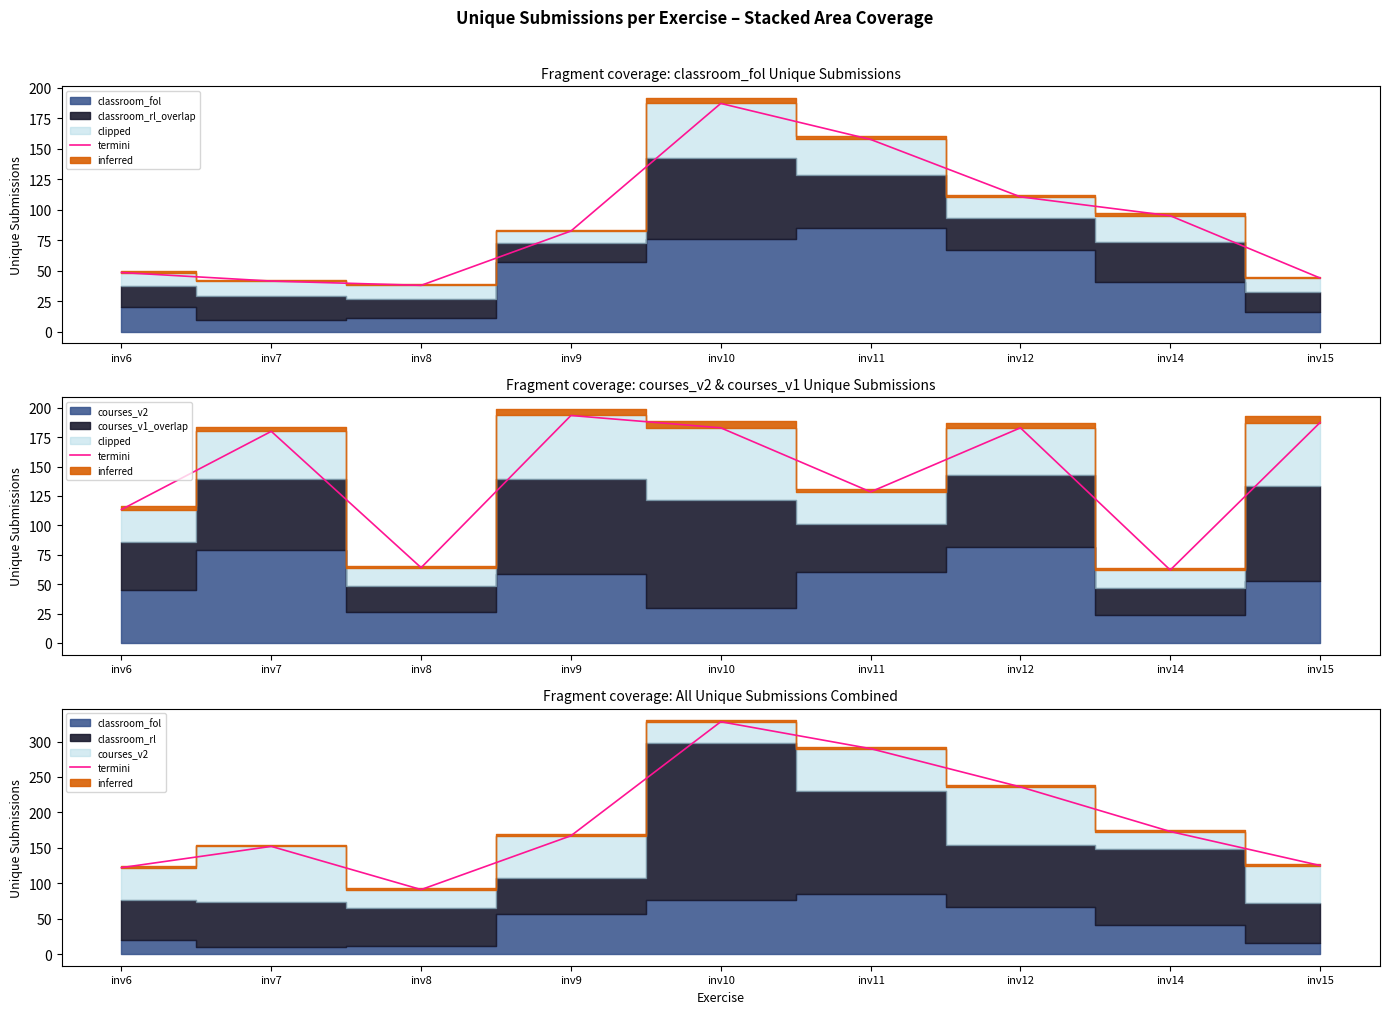

What is the smallest value displayed?

91